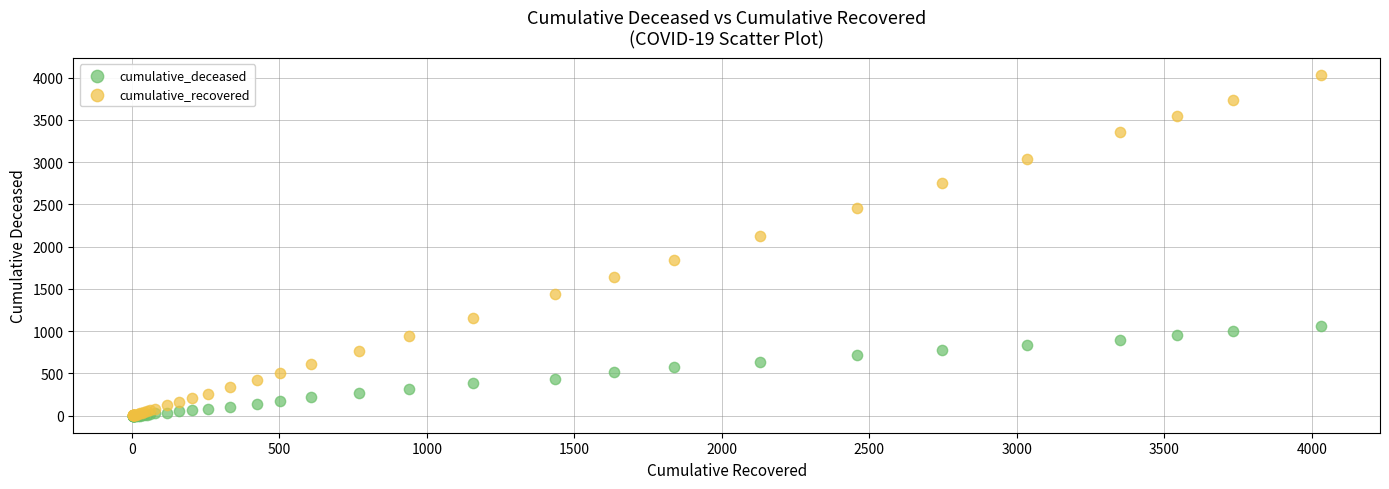

Across all series, what Y value is closest to 2015?

2131